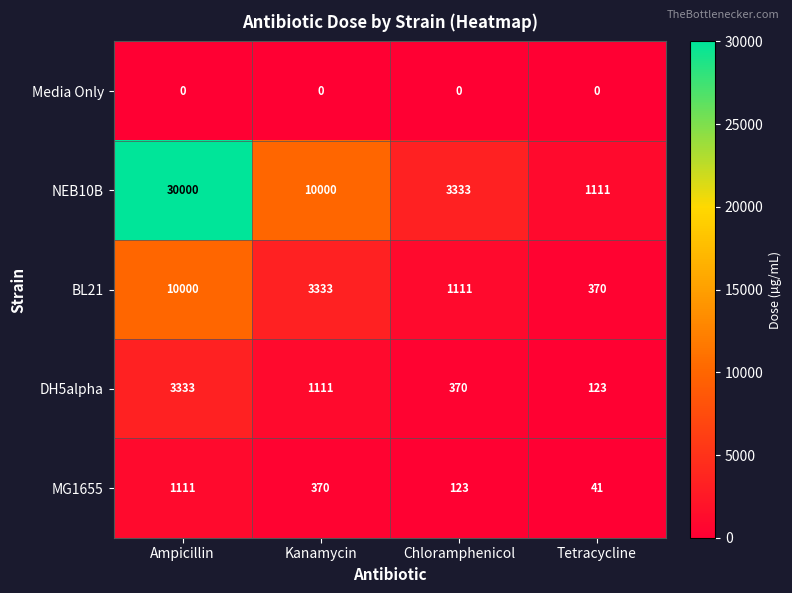

Which series has the largest total across all categories?

NEB10B